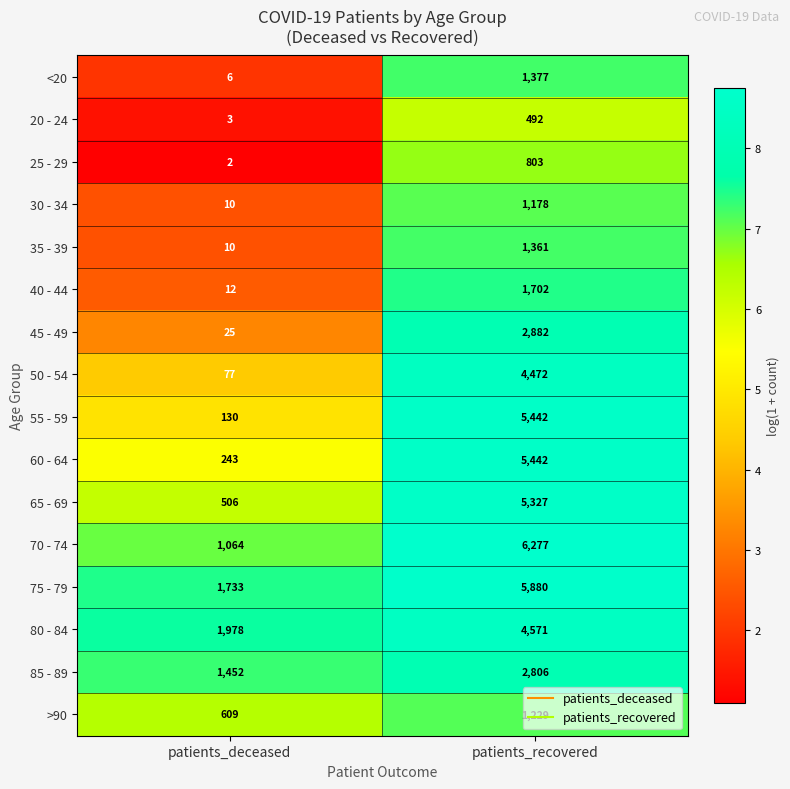

True or false: 65 - 69 has a value of 506 at patients_deceased.

True